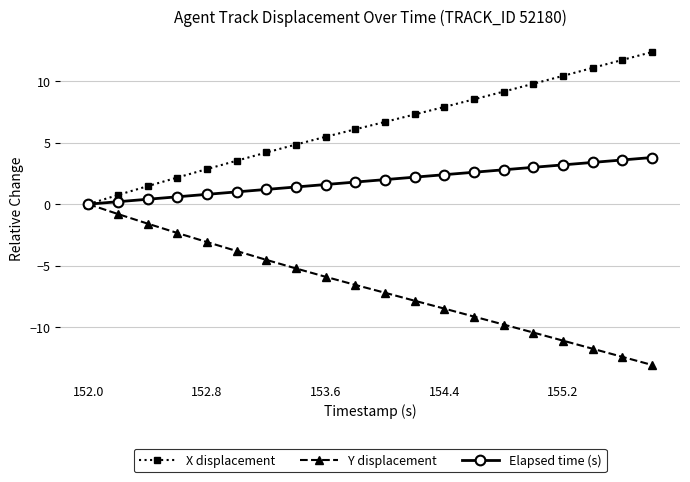

Reading left to right, what are all the values shown in this chart?

X displacement: 0.0	0.8	1.5	2.2	2.9	3.5	4.2	4.9	5.5	6.1	6.7	7.3	7.9	8.5	9.2	9.8	10.5	11.1	11.8	12.4
Y displacement: 0.0	-0.8	-1.6	-2.3	-3.1	-3.8	-4.5	-5.2	-5.9	-6.6	-7.2	-7.9	-8.5	-9.2	-9.8	-10.5	-11.1	-11.8	-12.4	-13.1
Elapsed time (s): 0.0	0.2	0.4	0.6	0.8	1.0	1.2	1.4	1.6	1.8	2.0	2.2	2.4	2.6	2.8	3.0	3.2	3.4	3.6	3.8